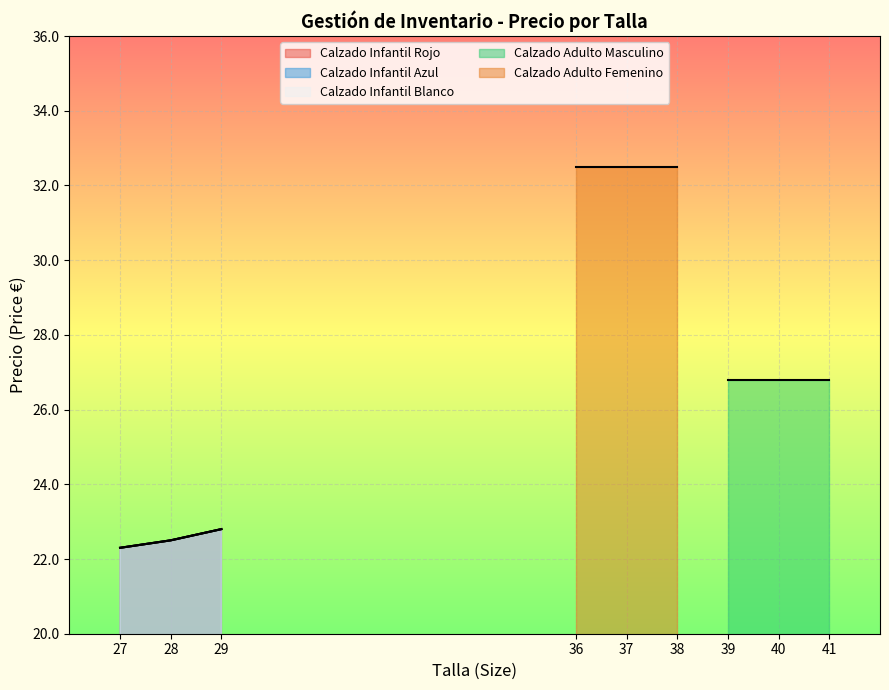

Between 28 and 27, which is larger?

28